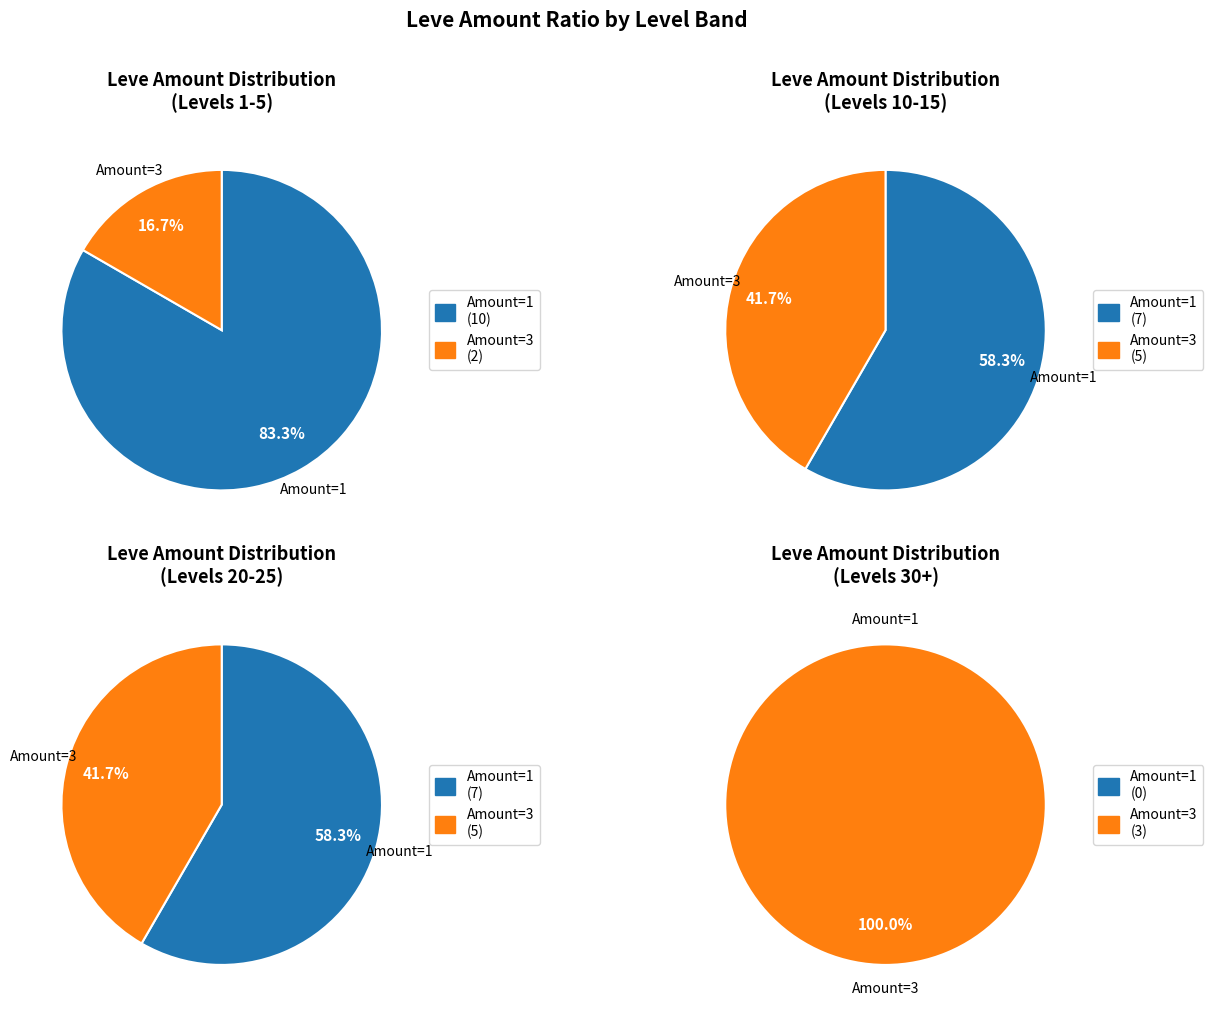

Combined, what portion of the pie is 3 and 4?

7.7%